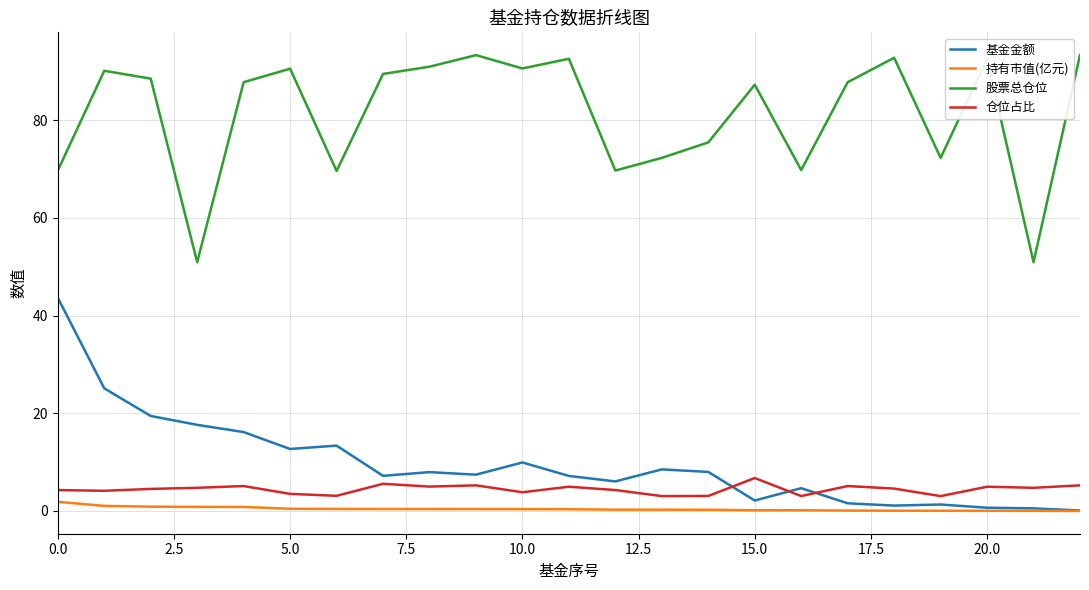

True or false: 基金金额 and 股票总仓位 cross at least once.

False